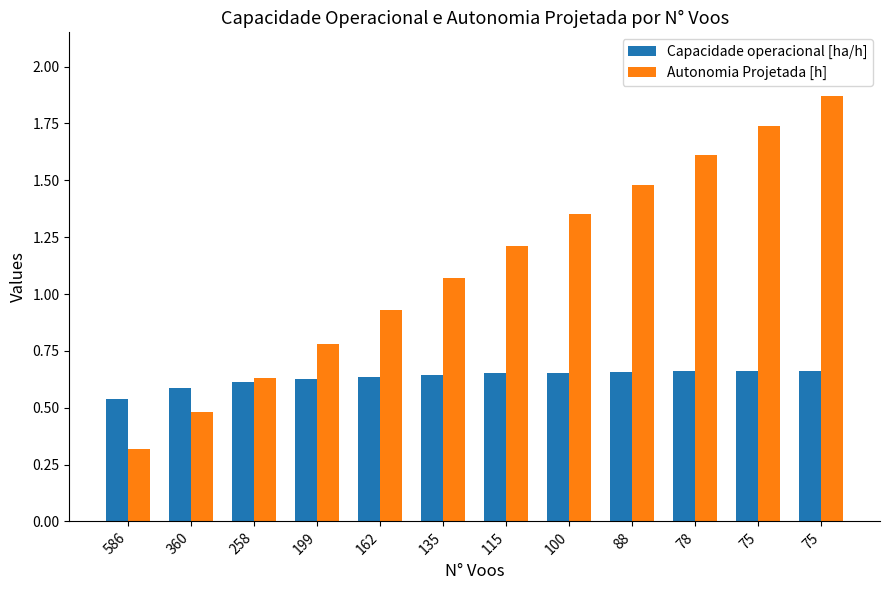

At which category is the sum across all series the highest?

75